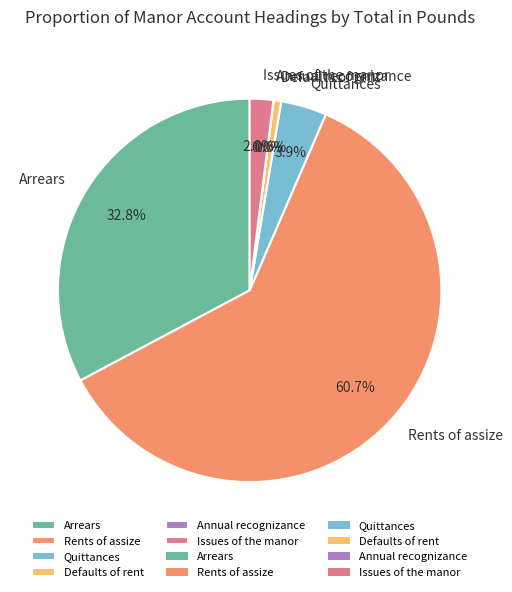

Is there a majority slice in this chart?

Yes